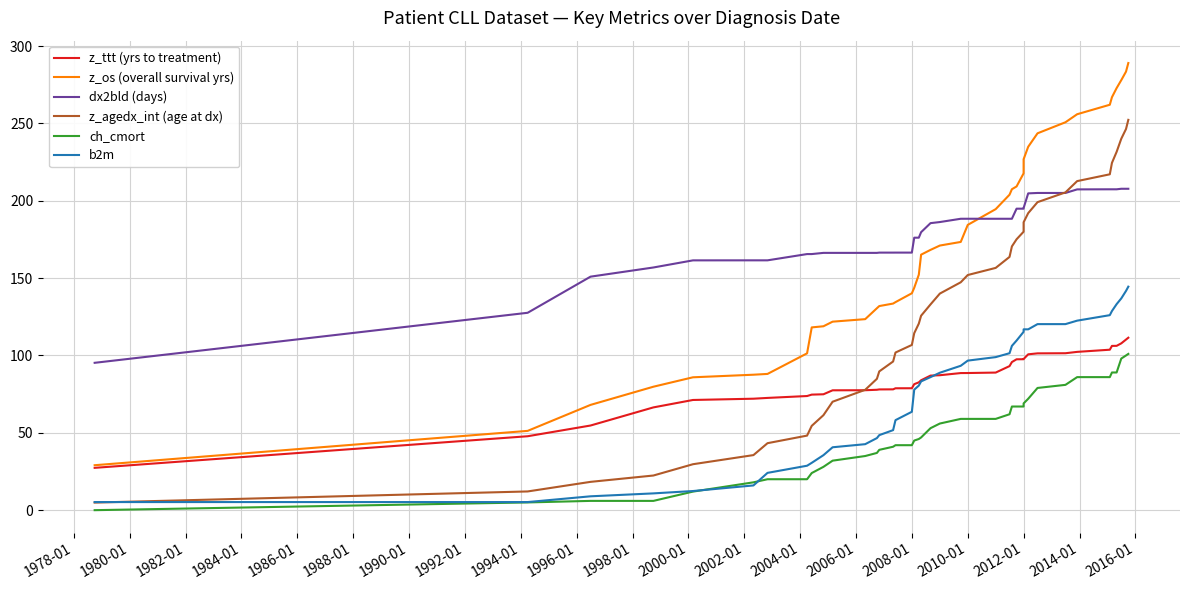

Does the chart have visible grid lines?

Yes